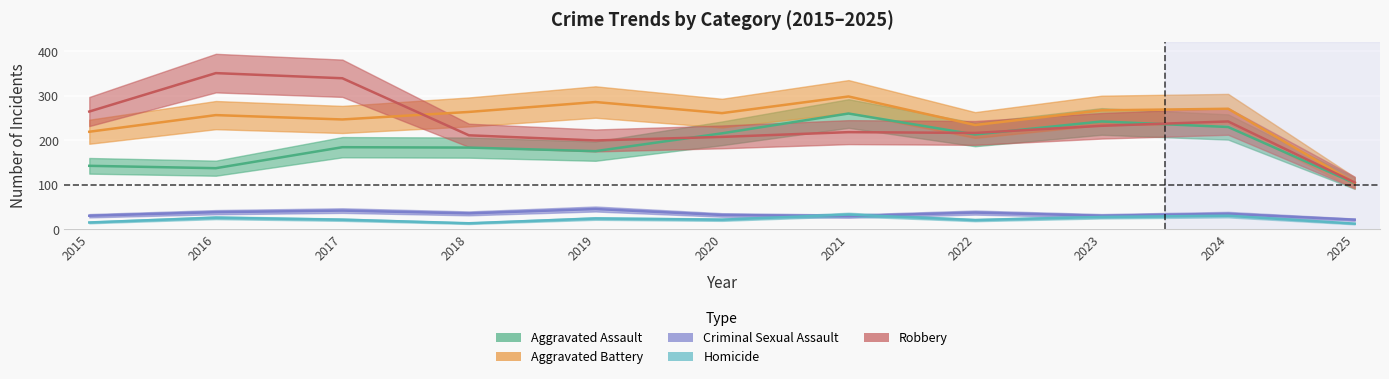

Which series ends up on top after the final intersection of Aggravated Battery and Robbery?

Robbery